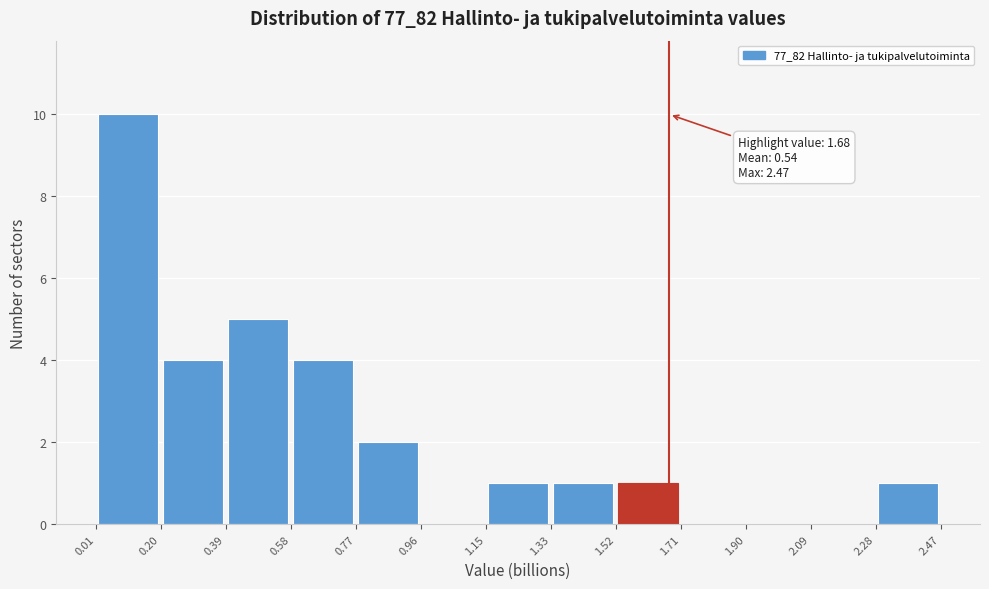

Over which range of the x-axis is the bar tallest?

0.01 to 0.20